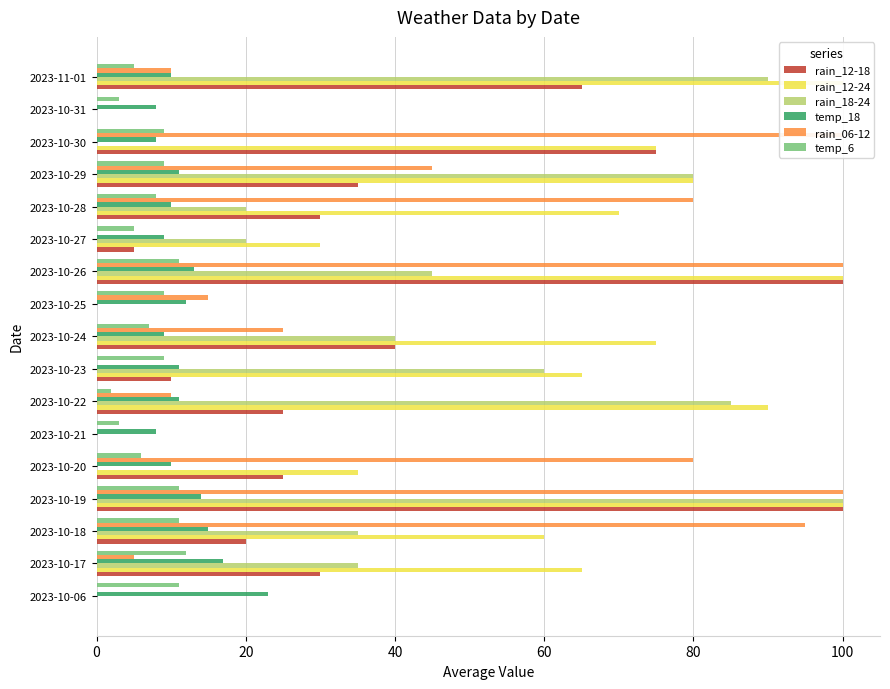

Which has a higher value, 2023-10-26 or 2023-11-01?

2023-10-26